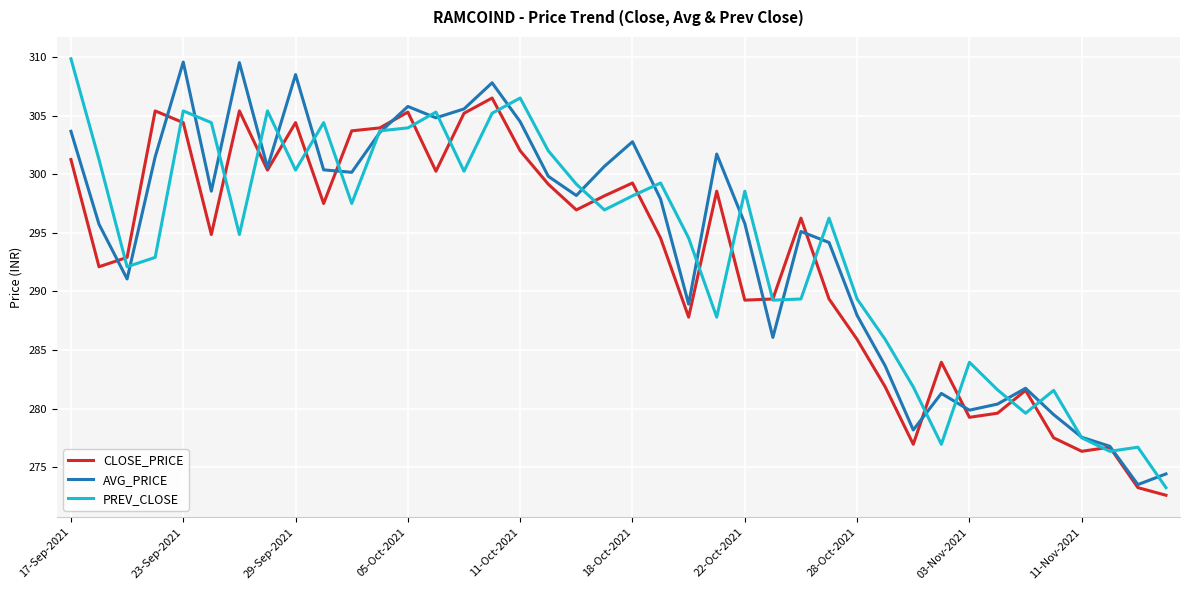

What is the greatest value displayed?

309.9